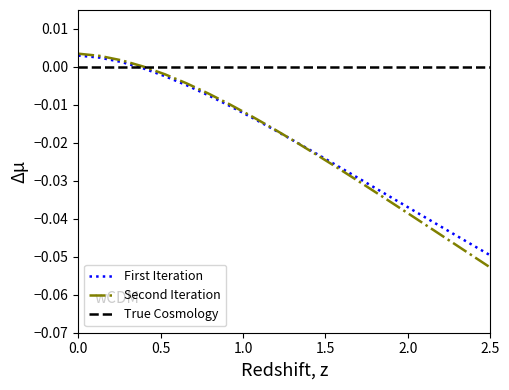

Is this an area chart (filled region under the line)?

No